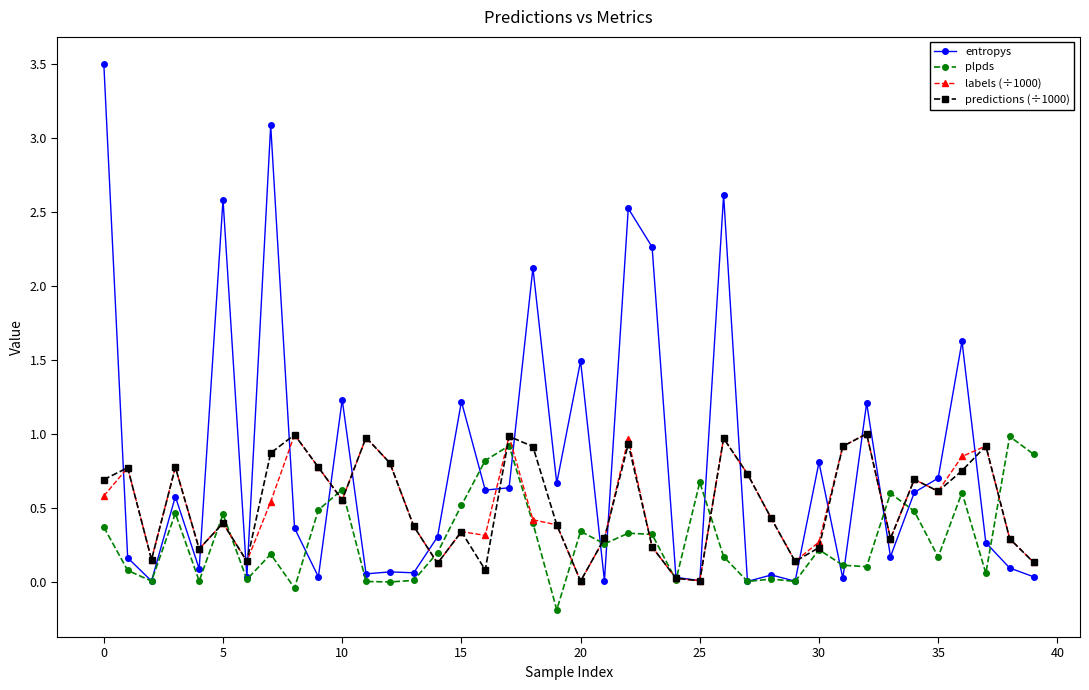

True or false: entropys has more than 2 points higher than both neighbors.

True